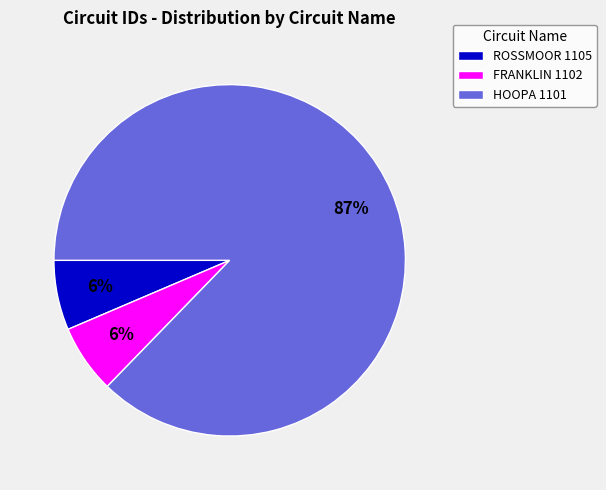

Which category accounts for the majority?

HOOPA 1101